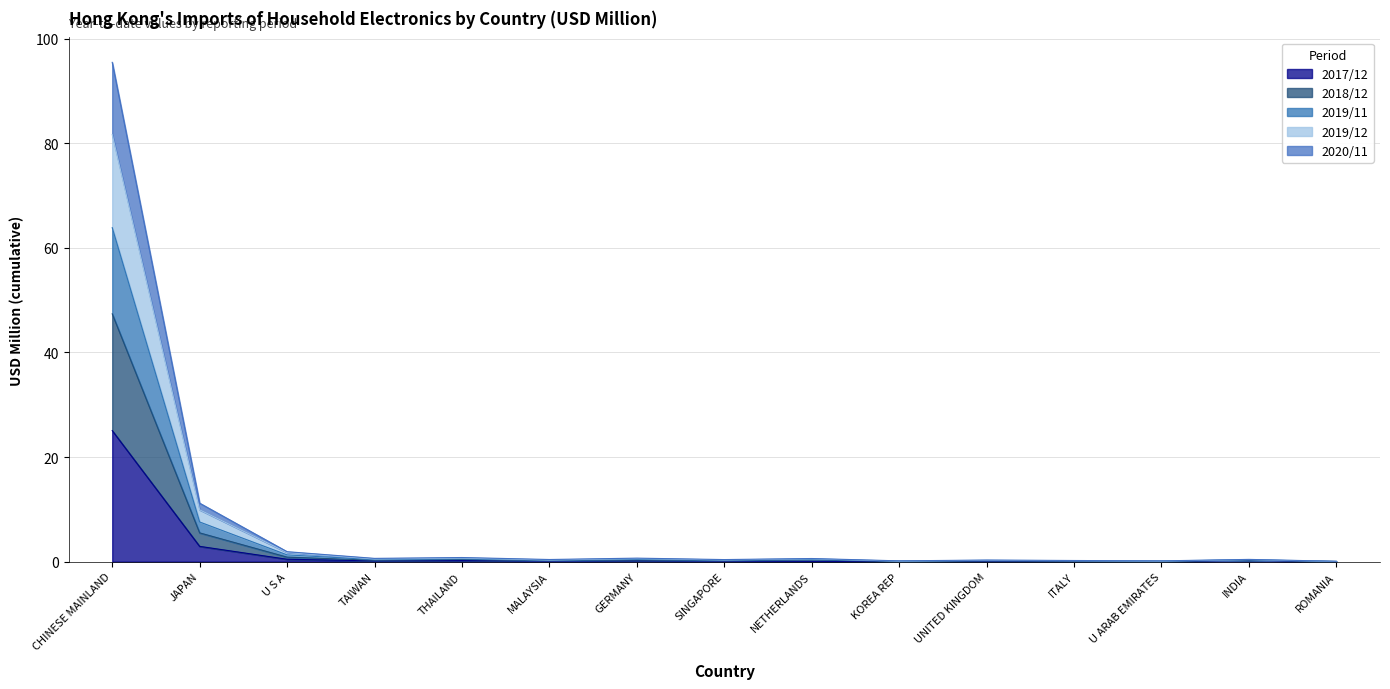

What is the difference between the highest and lowest values at ITALY?

0.2